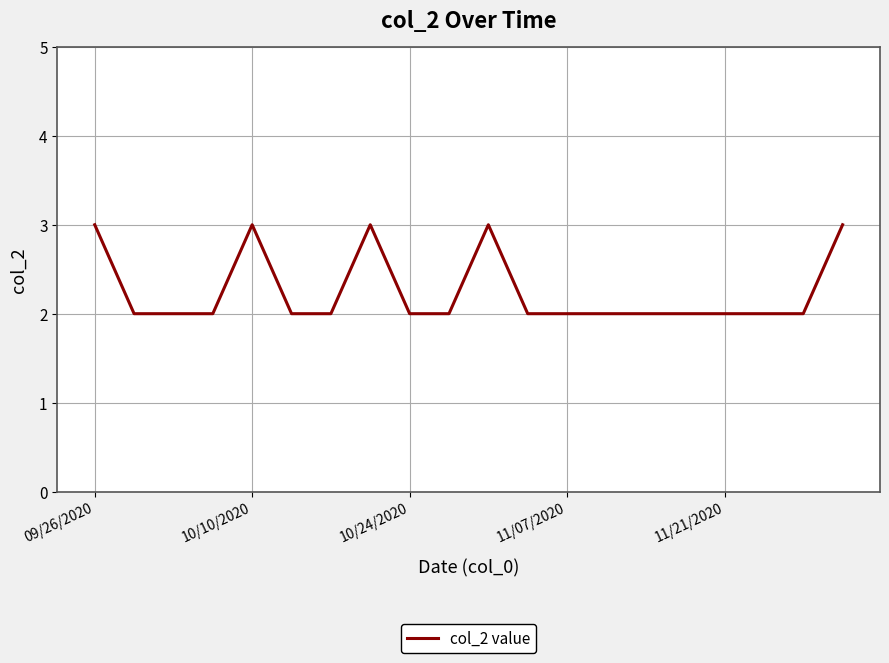

What is the maximum value shown in the chart?

3